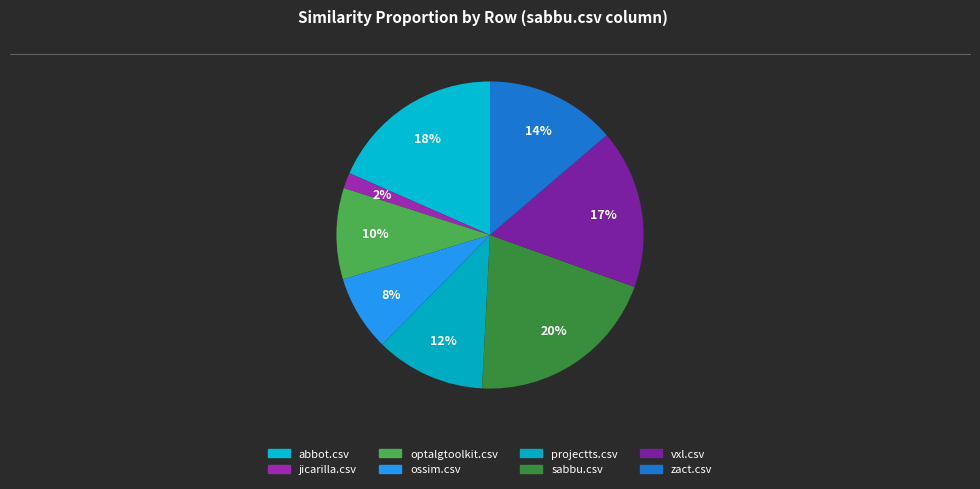

How much of the chart is everything except projectts.csv?

88.5%